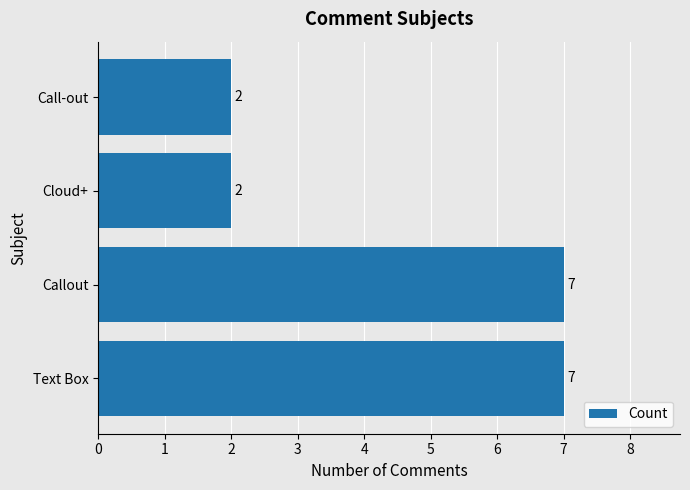

How many values are between 2 and 7?

4